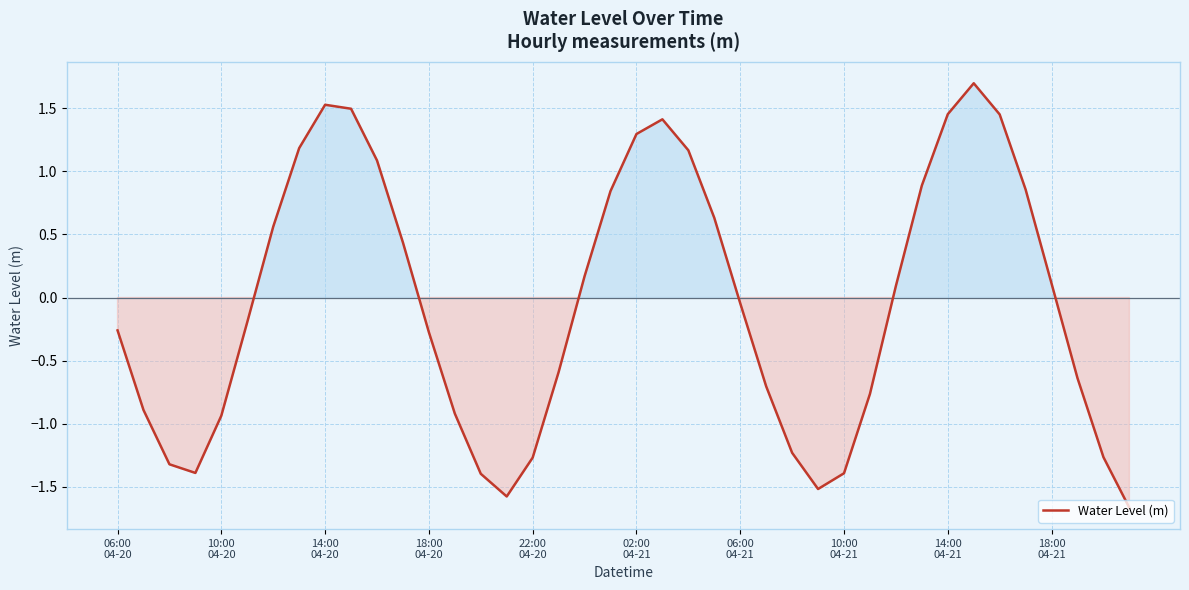

What is the maximum value shown in the chart?

1.7